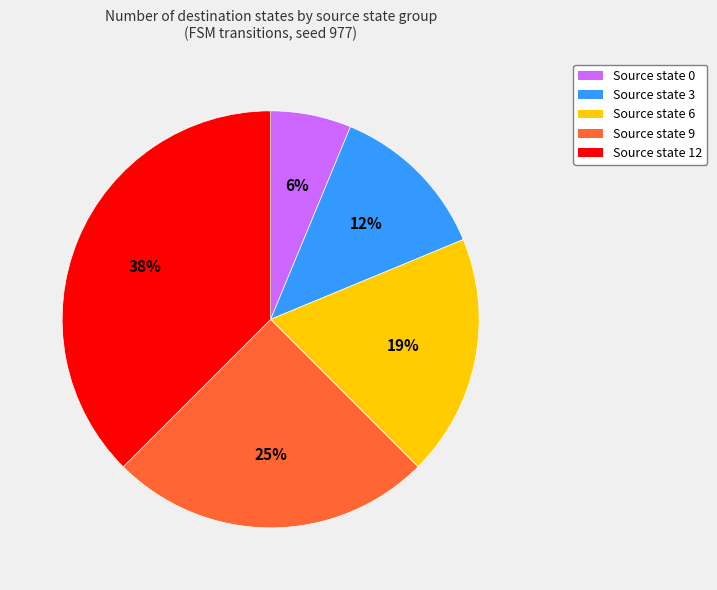

The Source state 6 slice represents 19% of the pie. True or false?

True